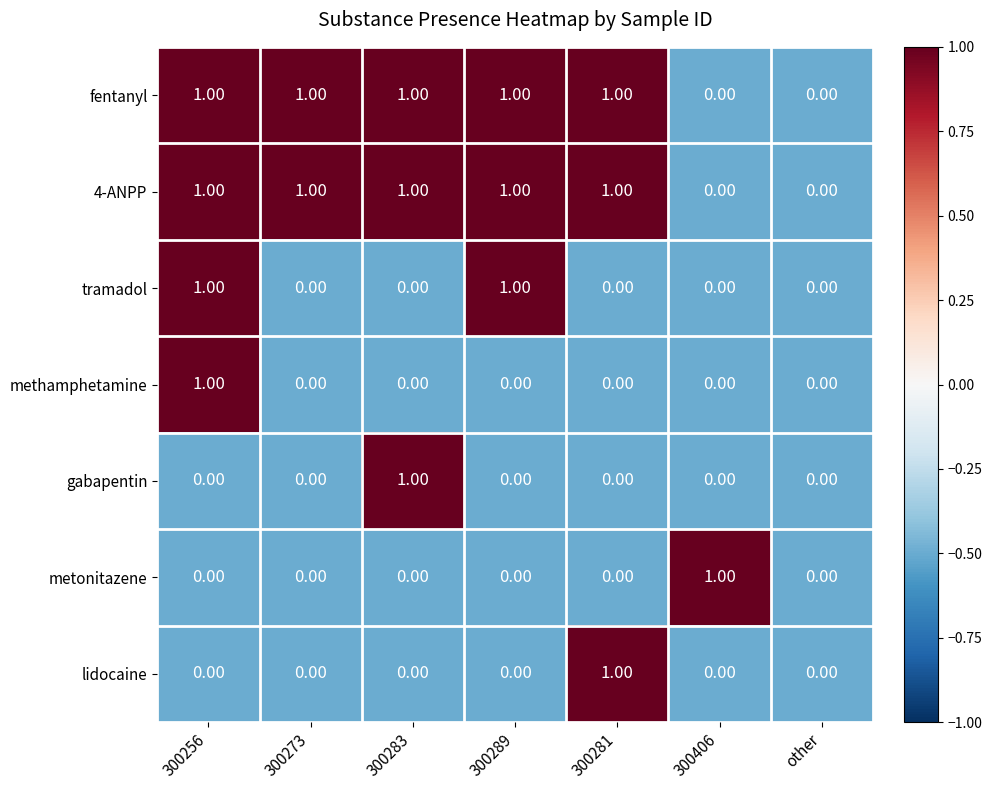

At which category is the sum across all series the highest?

300256